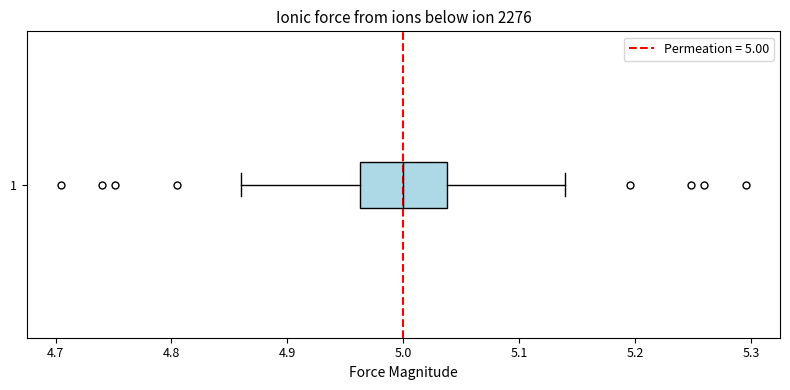

Read this box plot against the x-axis: the position of the median line, the range covered by the box, and the ends of both whiskers. The values are not printed on the chart, so give them approximately, as read against the axis.

median 5.00, box 4.96 to 5.04, whiskers 4.86 to 5.14